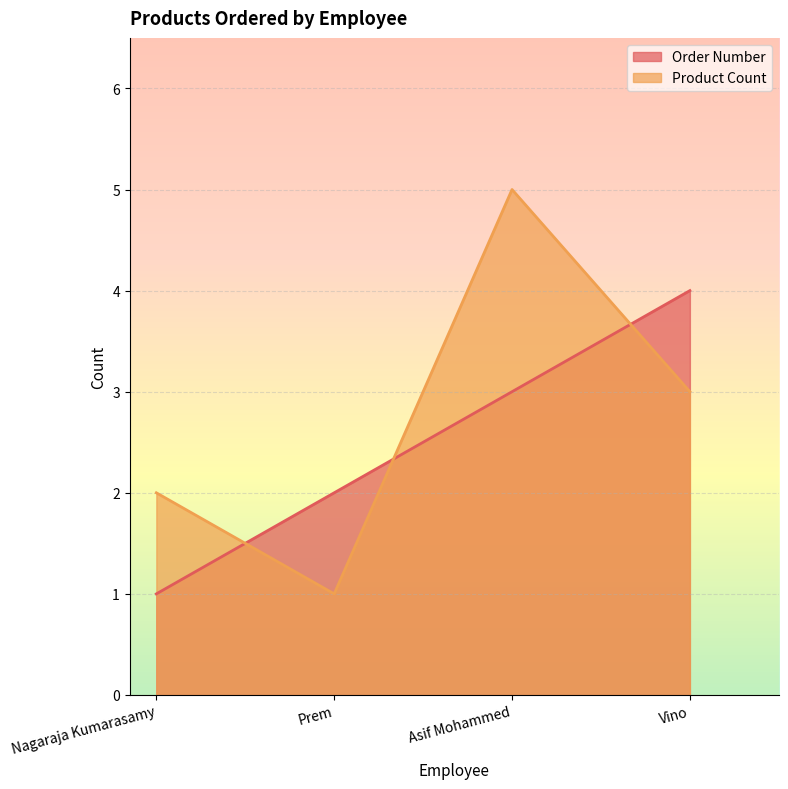

List the labels in order of Order Number value, largest first.

Vino, Asif Mohammed, Prem, Nagaraja Kumarasamy